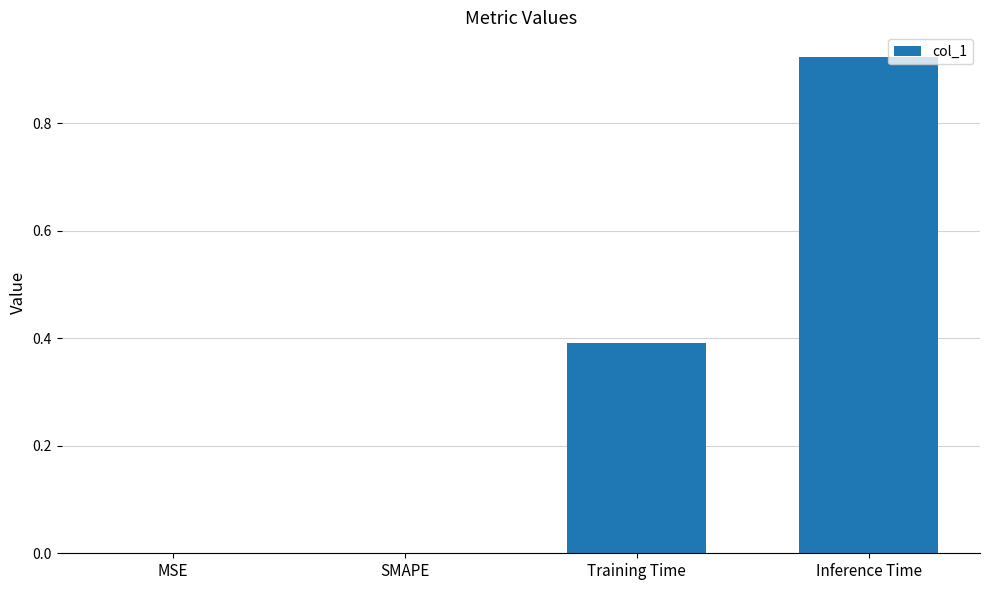

What is the change in value from Training Time to Inference Time?

+0.5